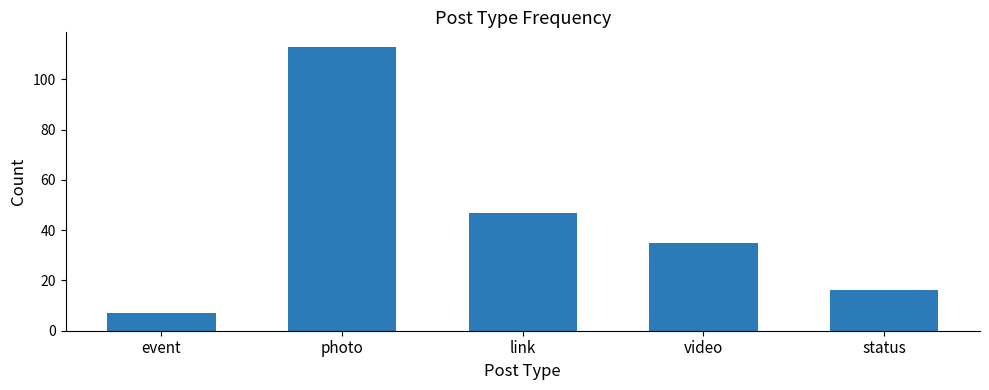

List the labels in order of value, largest first.

photo, link, video, status, event